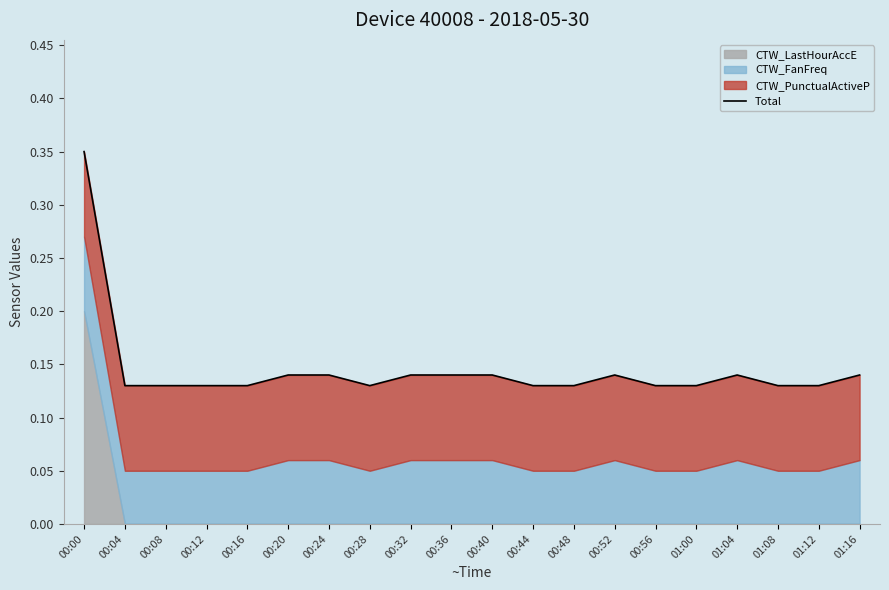

Which has a higher value, 01:00 or 00:40?

00:40